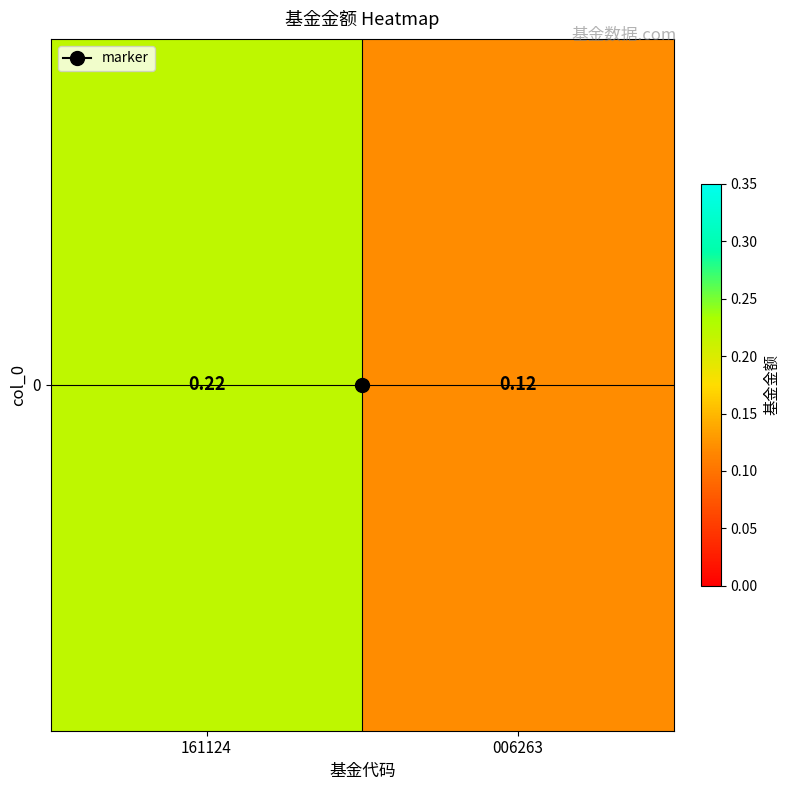

List the labels in order of value, smallest first.

006263, 161124